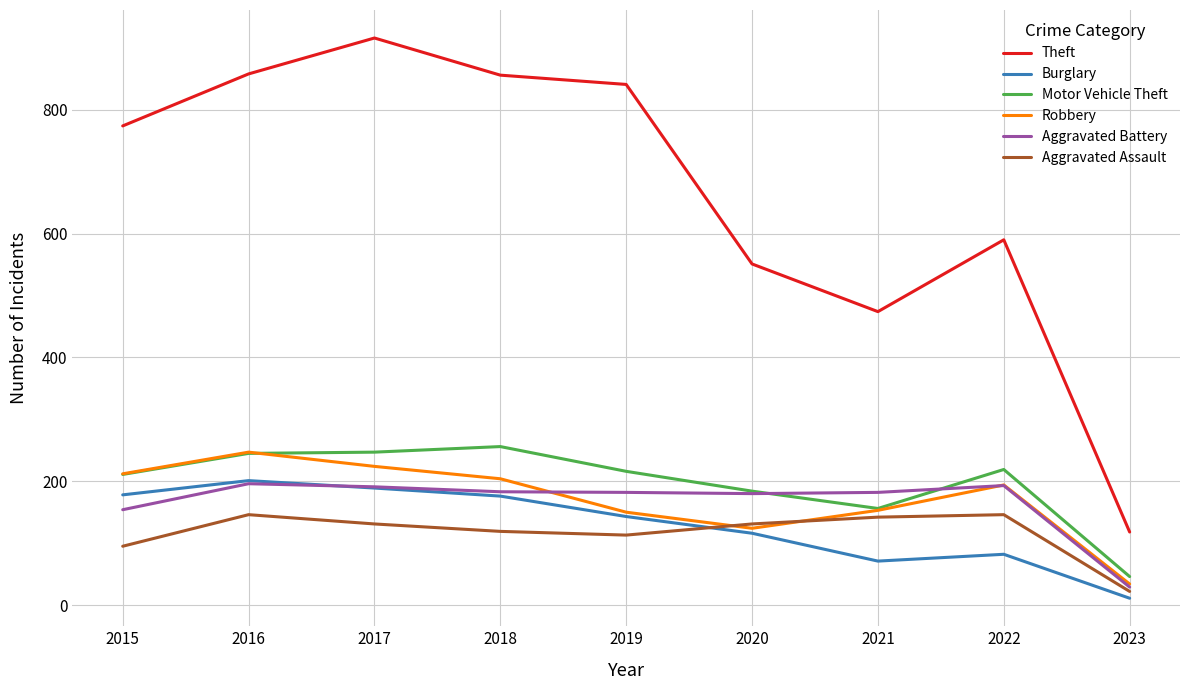

What is the sum of all Motor Vehicle Theft values?

1780